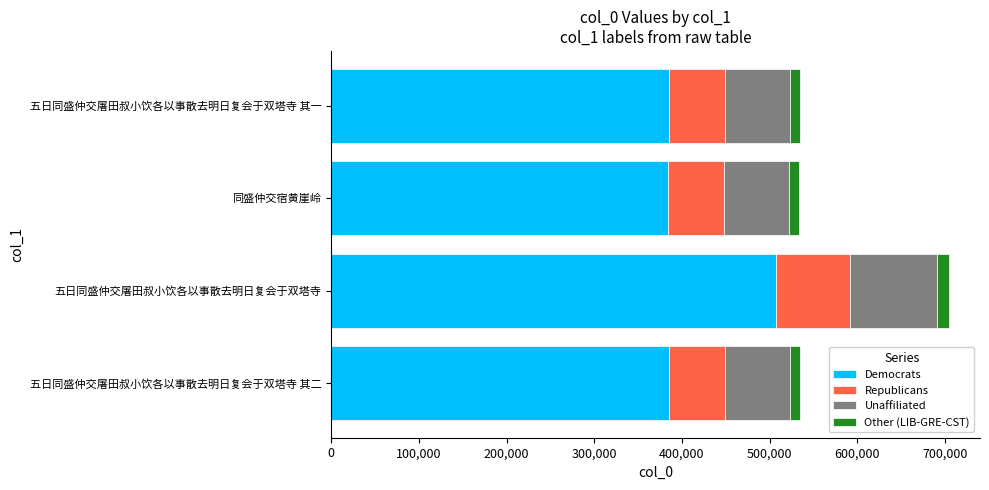

What is the highest value of the Democrats series?

507201.1